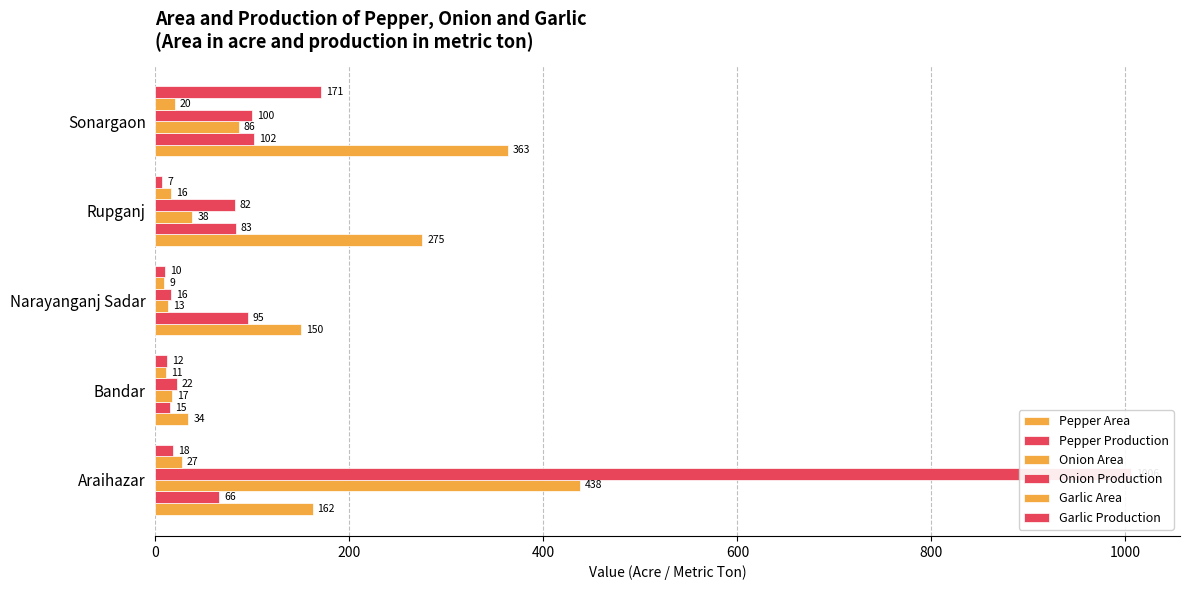

What is the minimum value for Garlic Area?

9